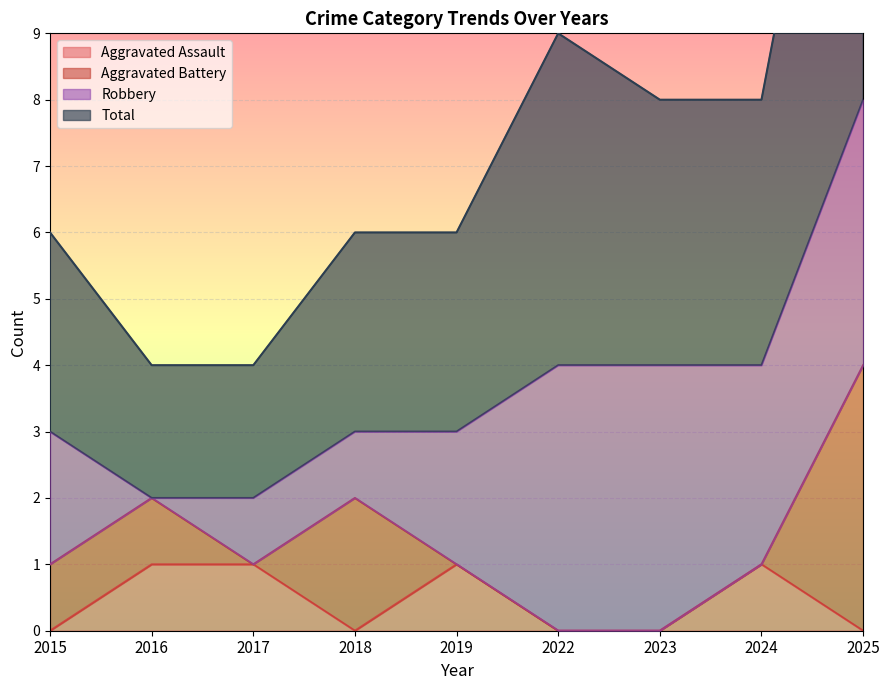

Which has a higher value, 2015 or 2018?

2015